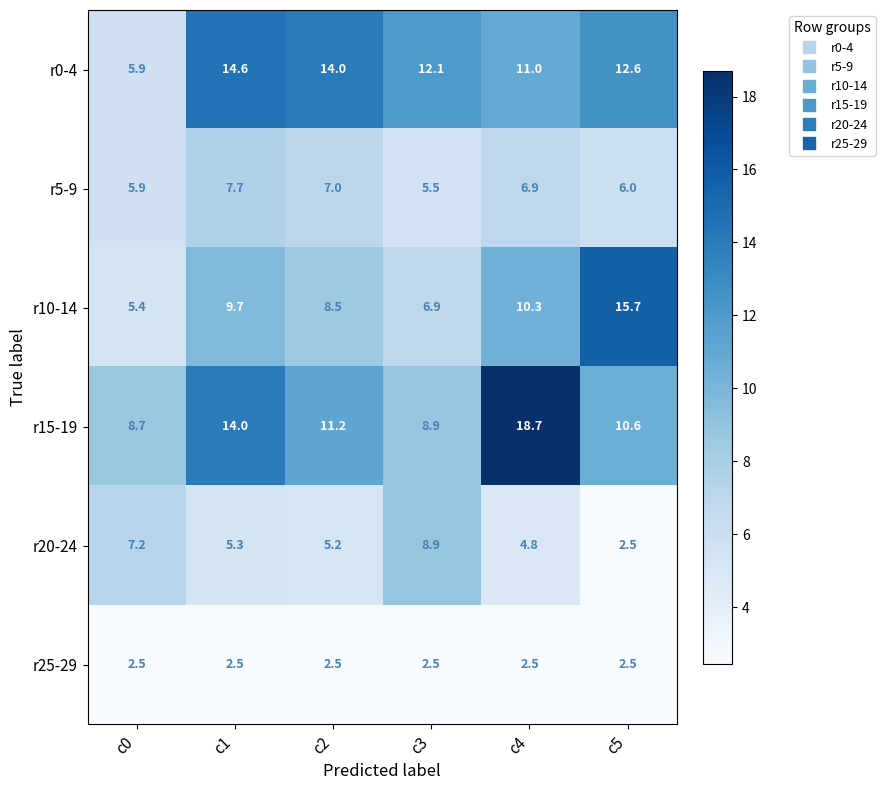

How many series are shown in this chart?

6